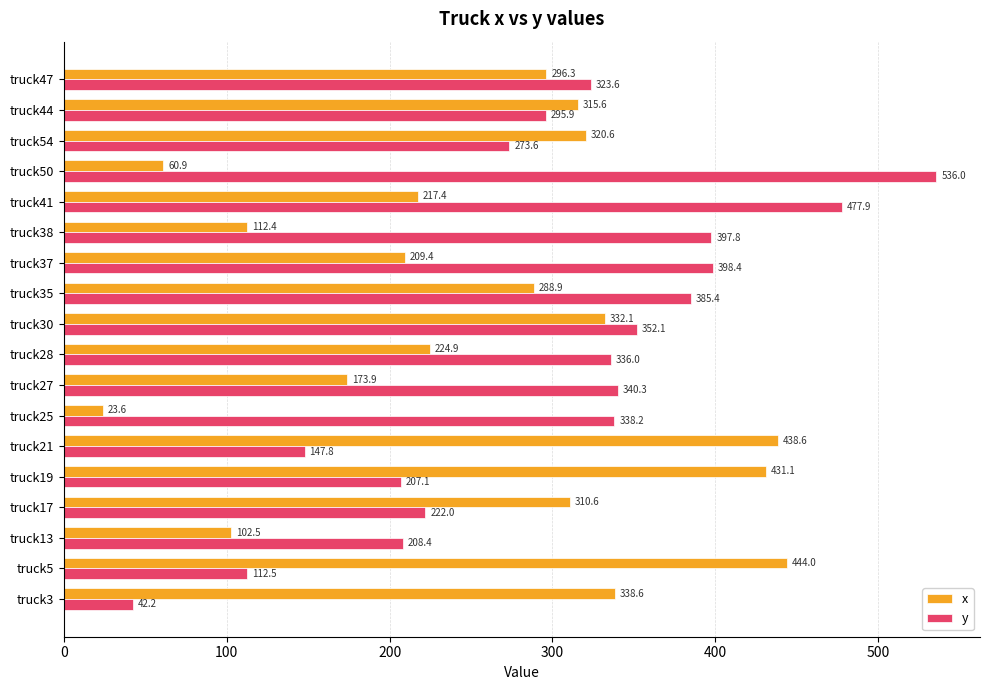

Where is x nearest to the value 233?

truck28